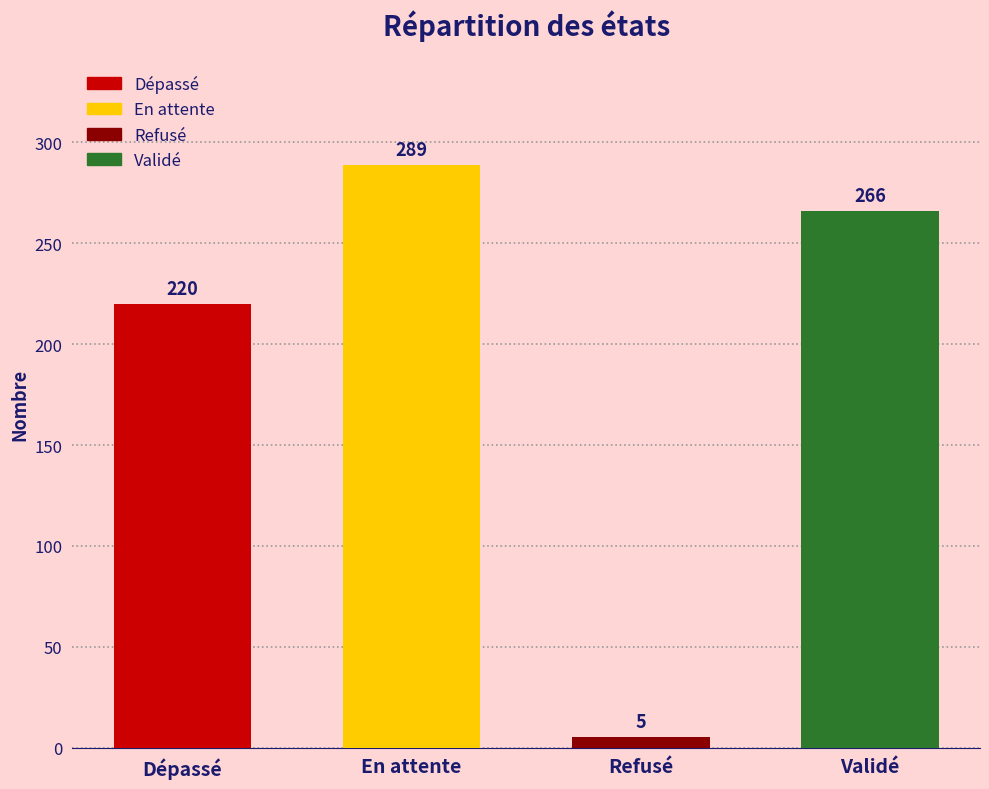

How many series are shown in this chart?

1